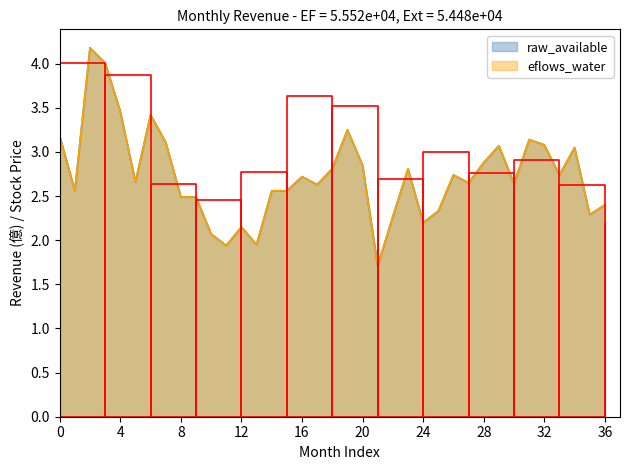

The value of eflows_water at 2022-11 is 2.1. True or false?

True